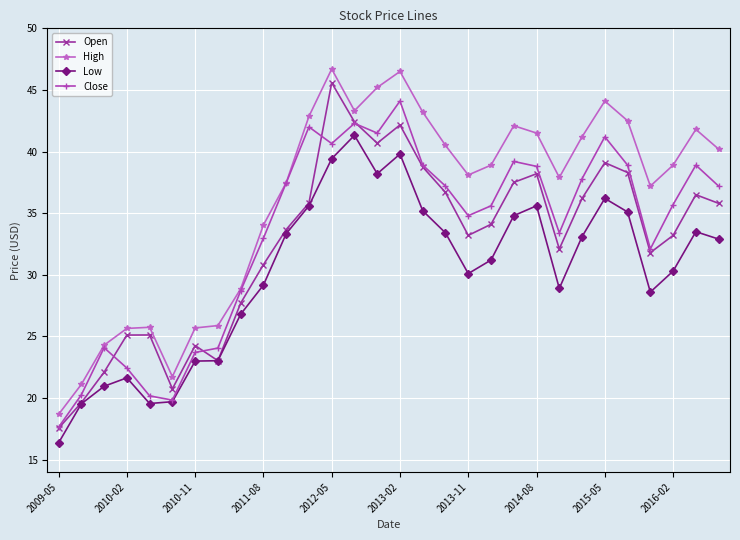

At how many categories does at least one series exceed 16?

30